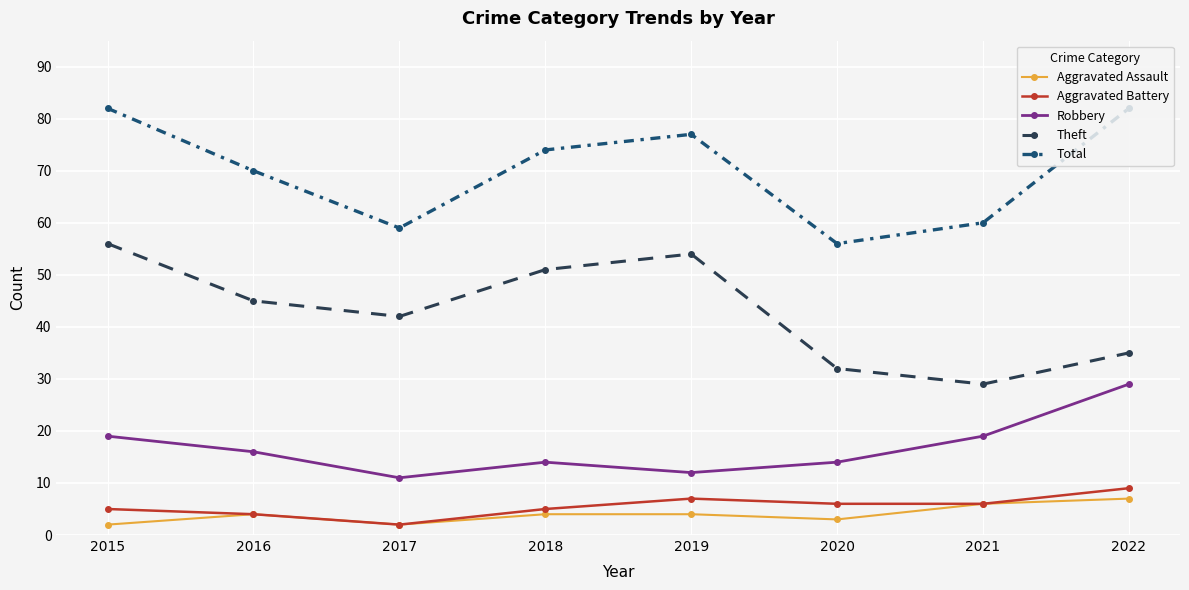

The Aggravated Assault series shows 2 at 2015. True or false?

True